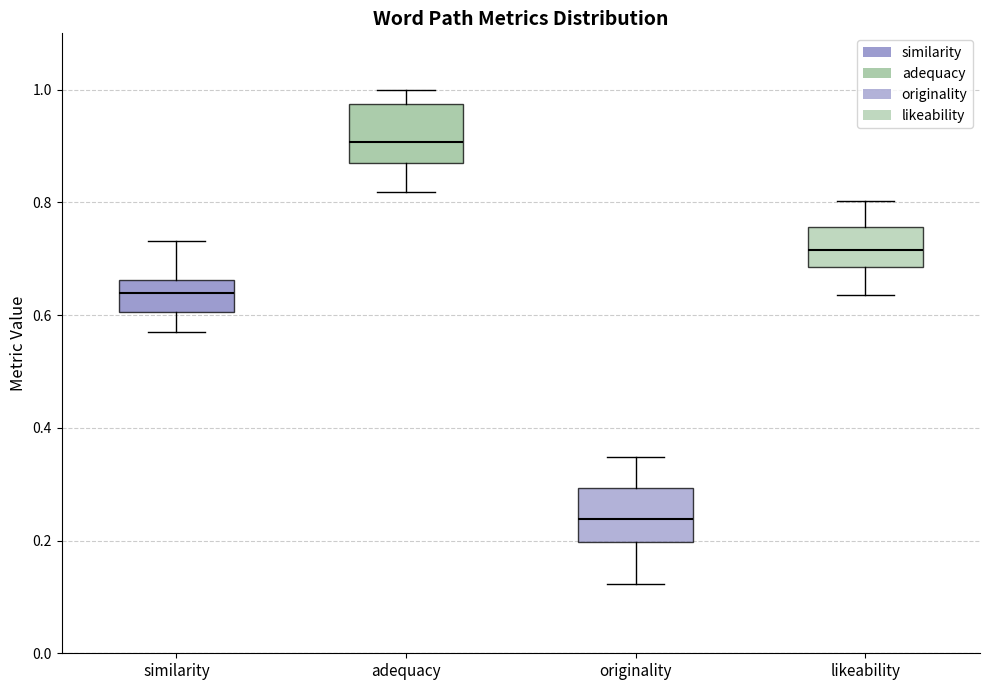

Which box's median line is the highest?

adequacy